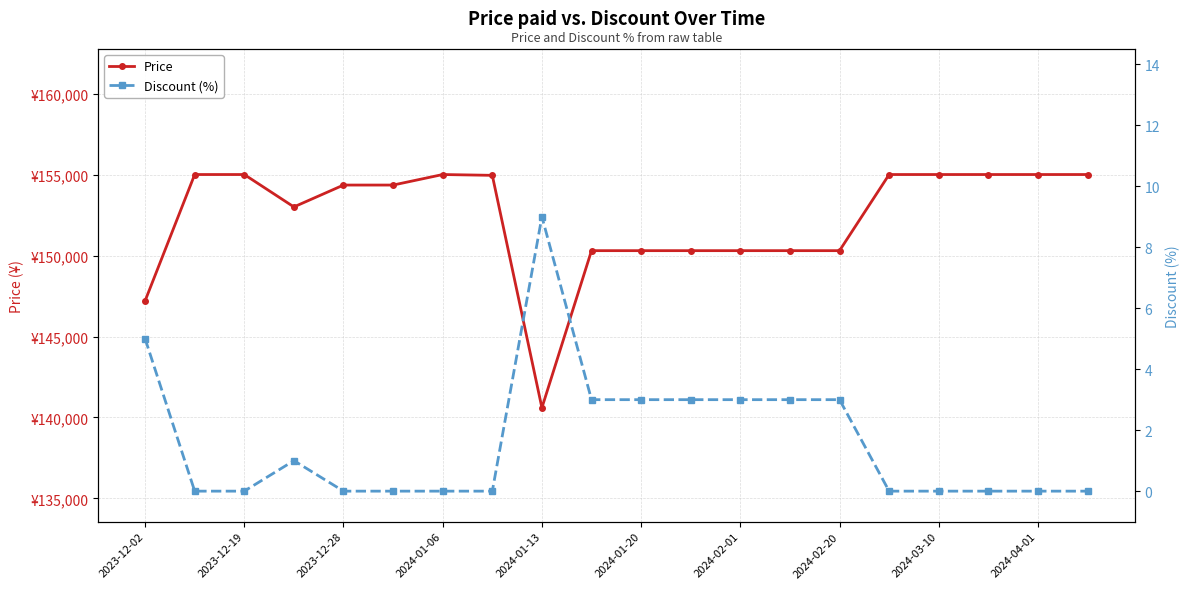

True or false: Price and Discount (%) cross at least once.

False